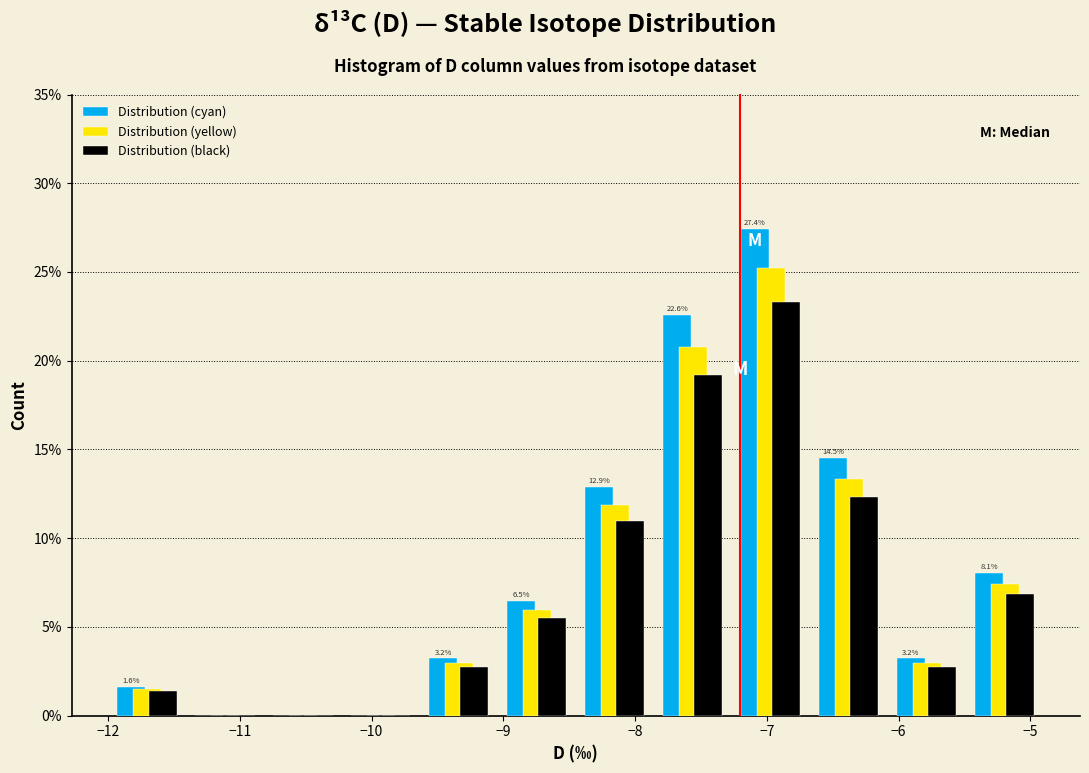

In the Distribution (black) series, which range on the x-axis has the tallest bar?

-7.3 to -6.7